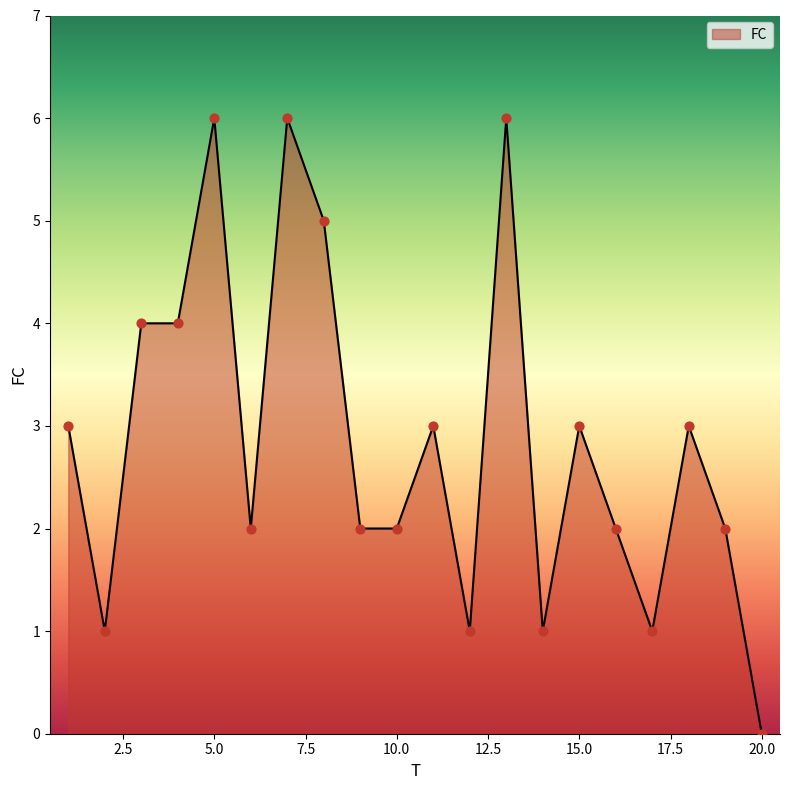

What is the maximum value shown in the chart?

6